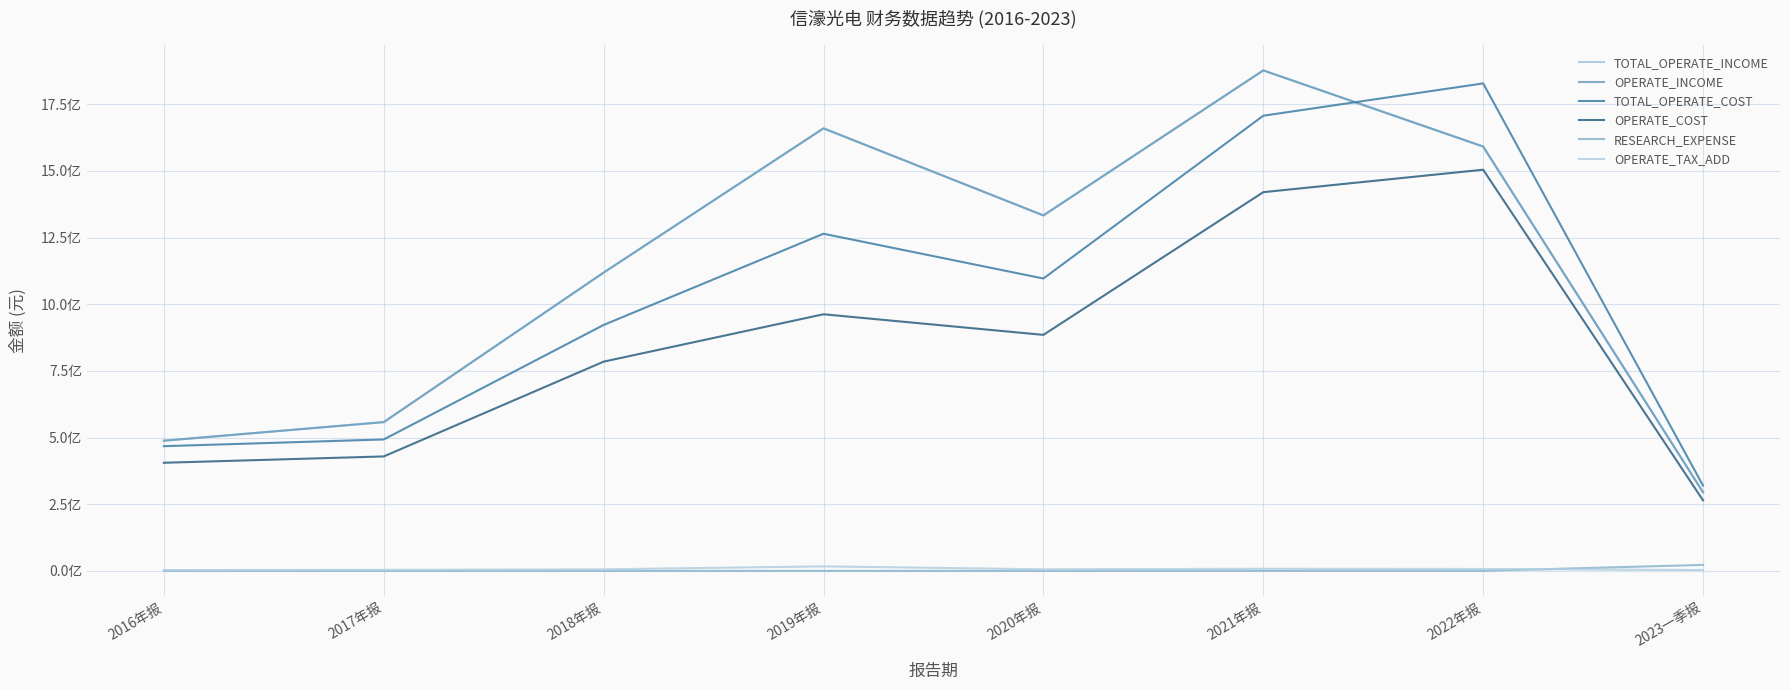

What is the difference between the TOTAL_OPERATE_INCOME values at 2018年报 and 2022年报?

472754484.0